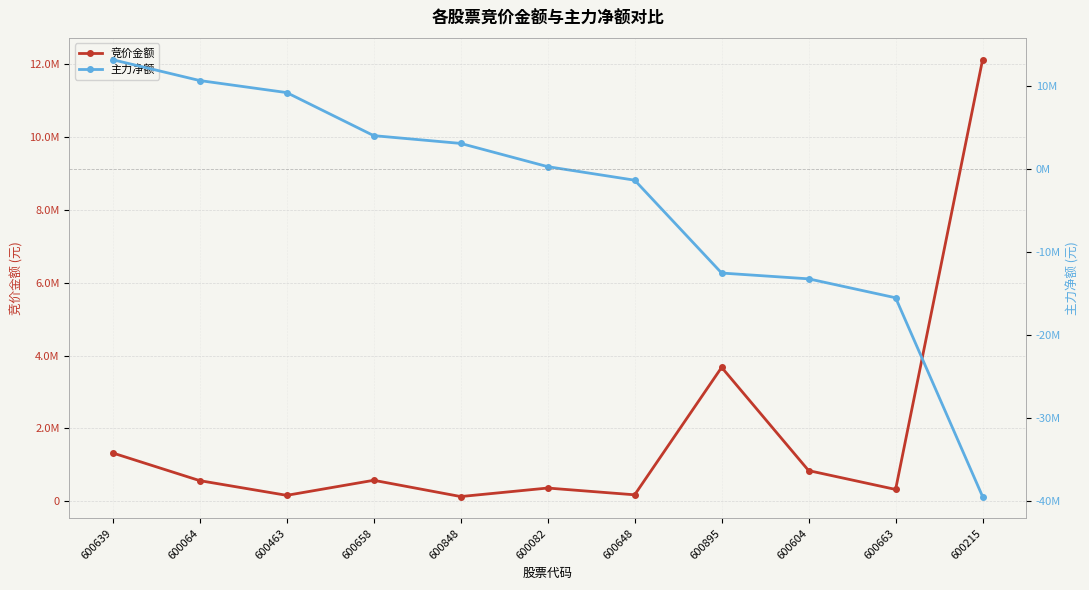

What is the sum of the 主力净额 values at 600895 and 600463?

-3326503